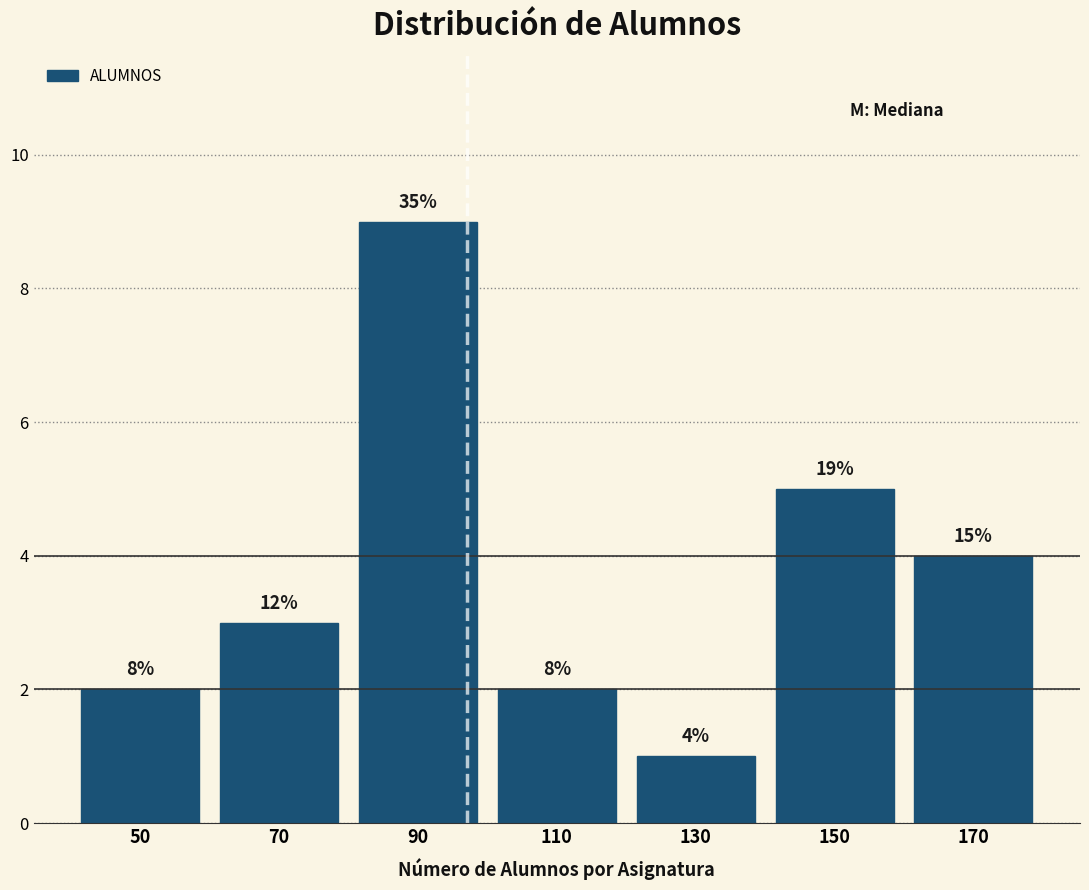

Are the bars horizontal?

No